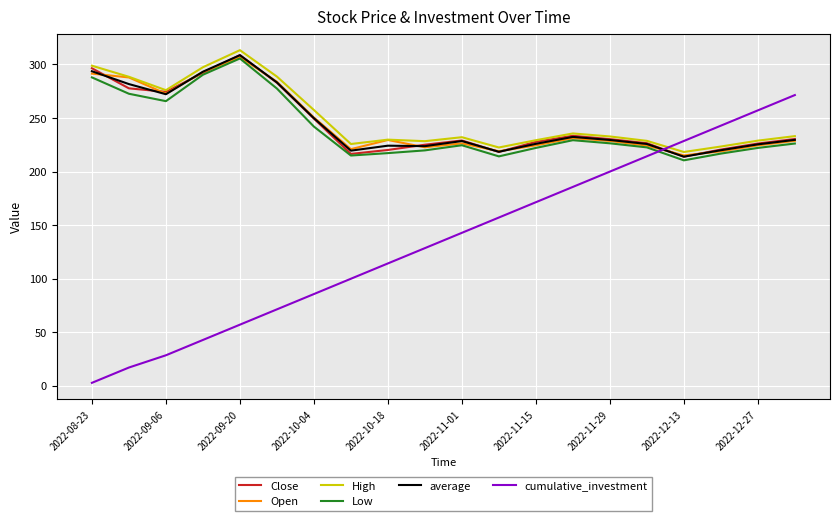

What is the difference between the maximum and minimum values in the Close series?

94.8